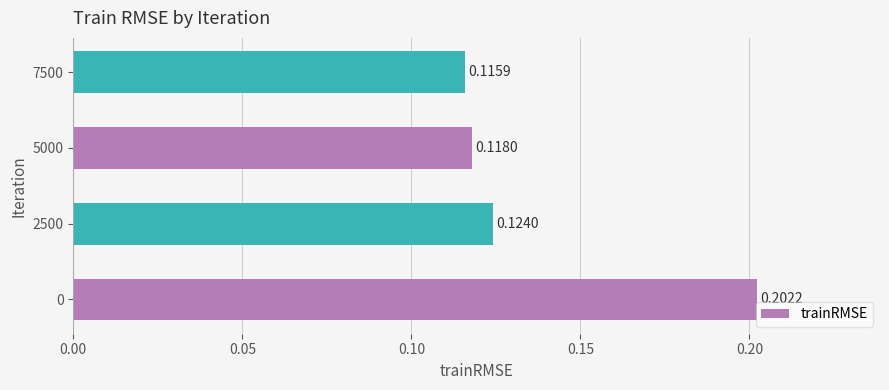

List the labels in order of value, largest first.

0, 2500, 5000, 7500